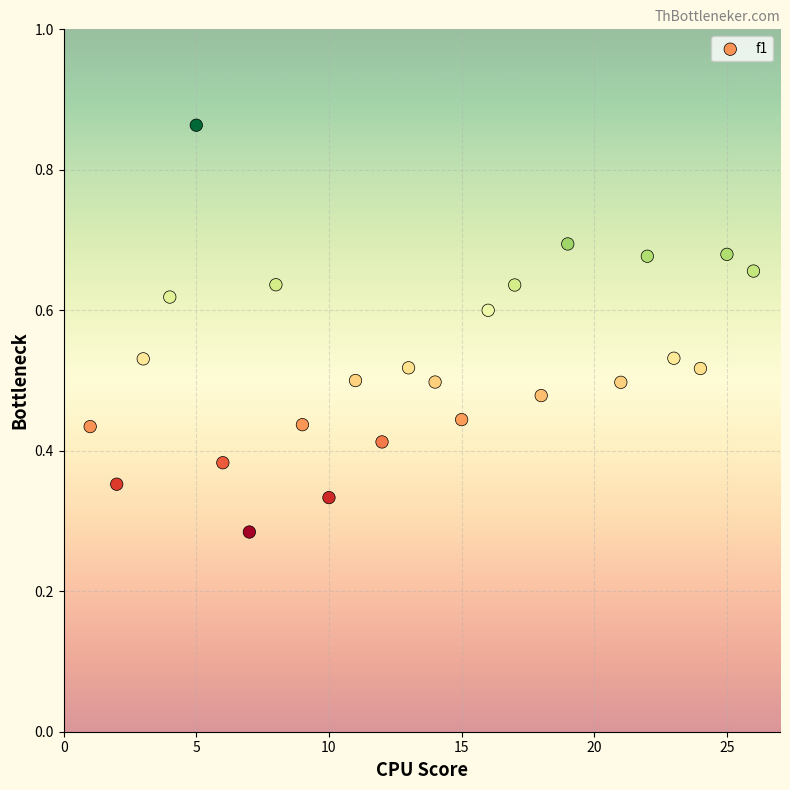

What is the range of X values (max minus min)?

25.0